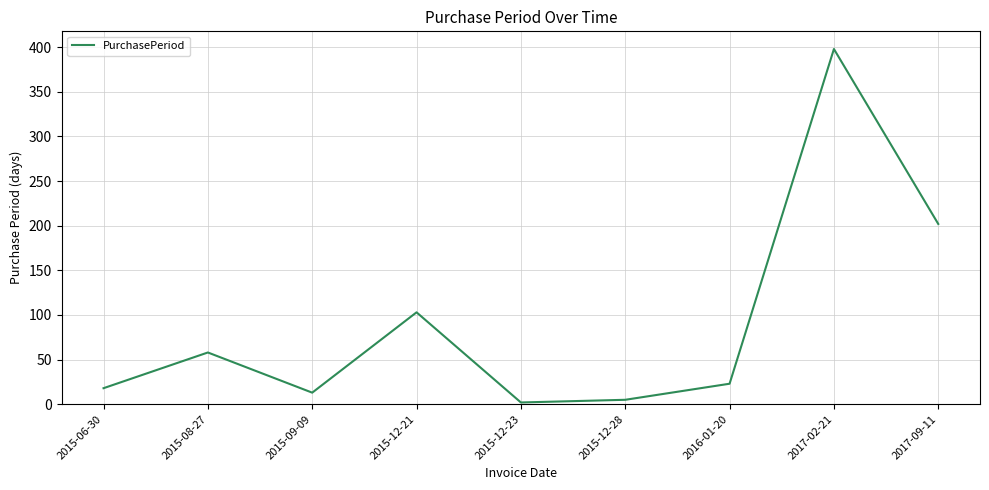

Is this an area chart (filled region under the line)?

No